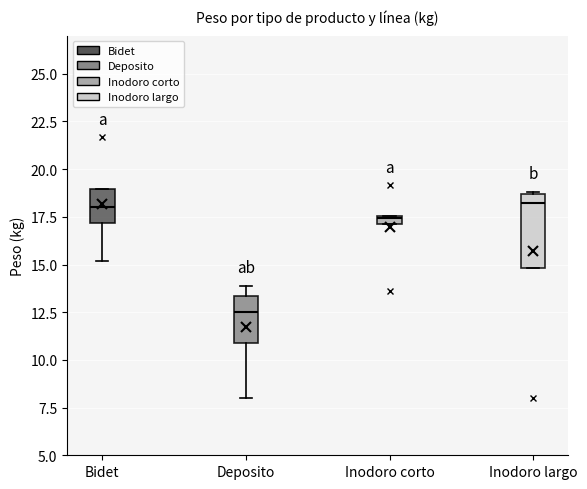

Which box is the tallest, from its lower edge to its upper edge?

Inodoro largo